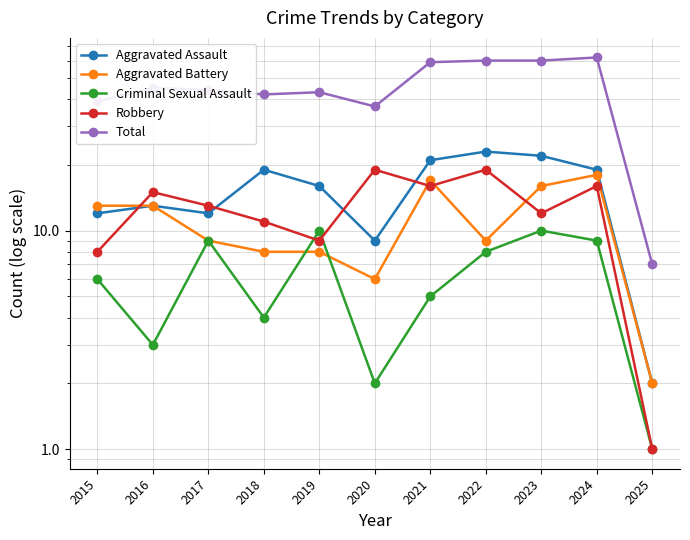

Does the chart display data point markers on the line(s)?

Yes